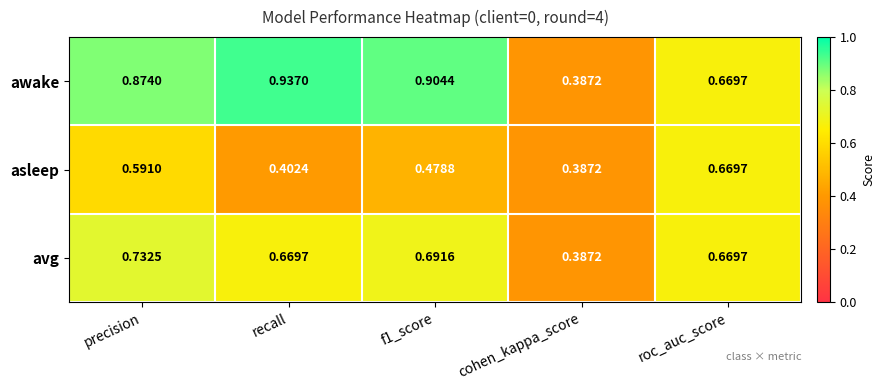

List the series in order of their overall mean, highest first.

awake, avg, asleep